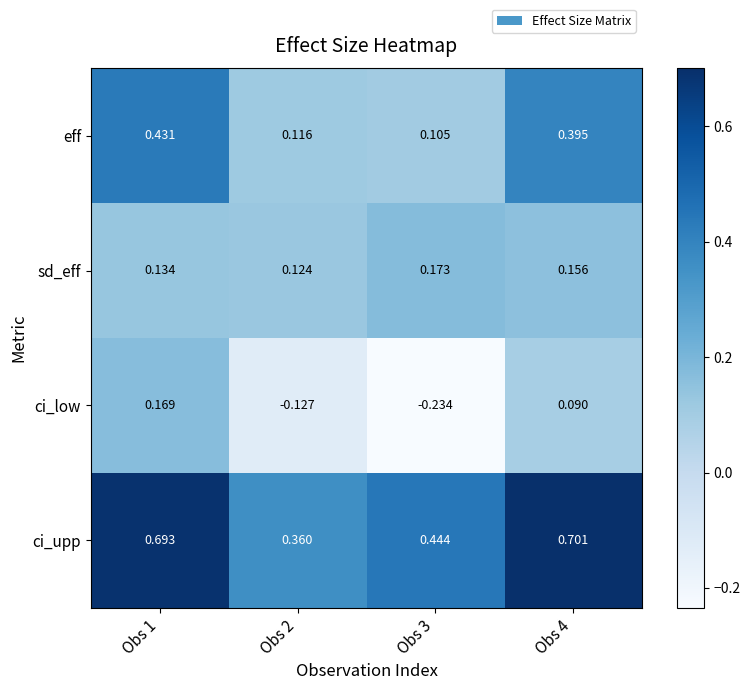

Between Obs 2 and Obs 3, which series saw the biggest shift?

ci_low